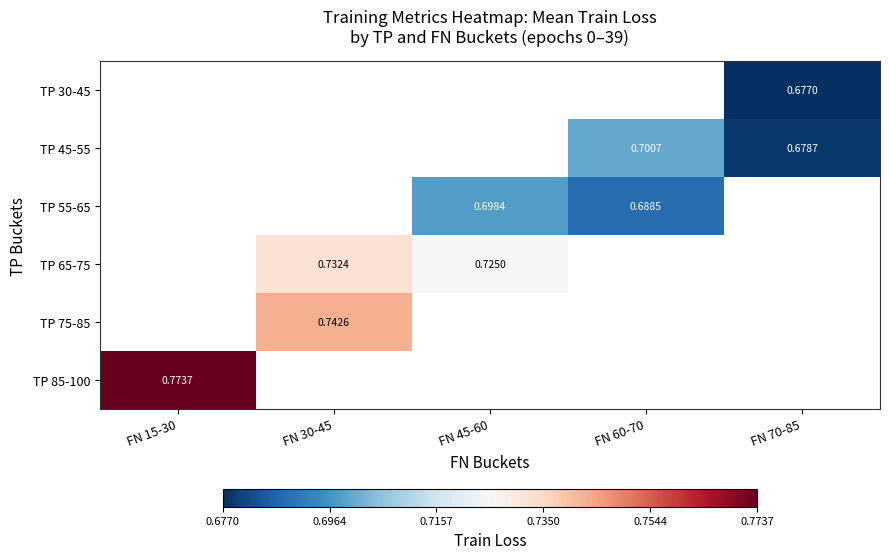

How many categories are shown in the chart?

5